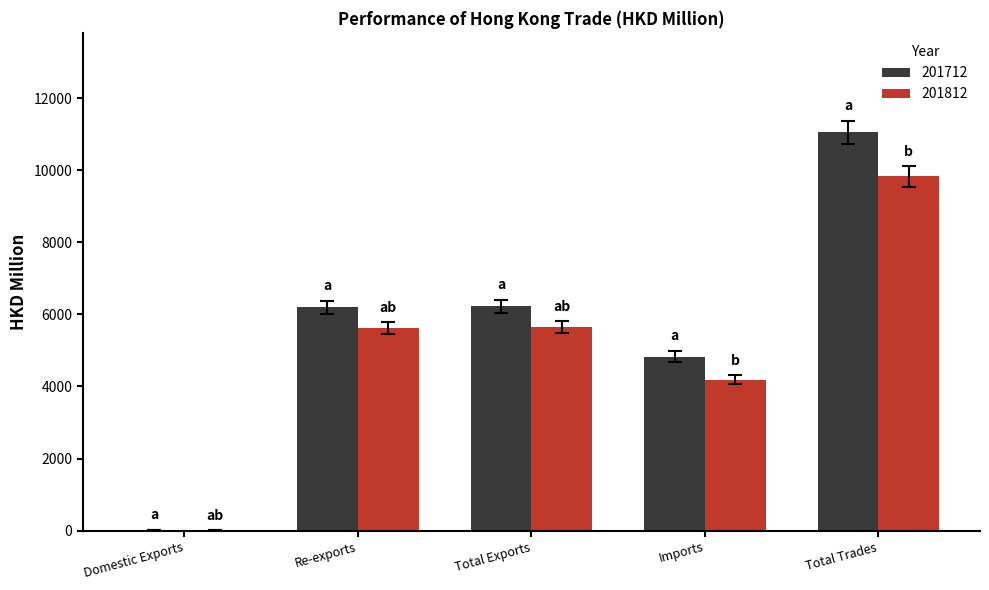

Is the value of 201812 at Re-exports greater than the value of 201712 at Total Exports?

No